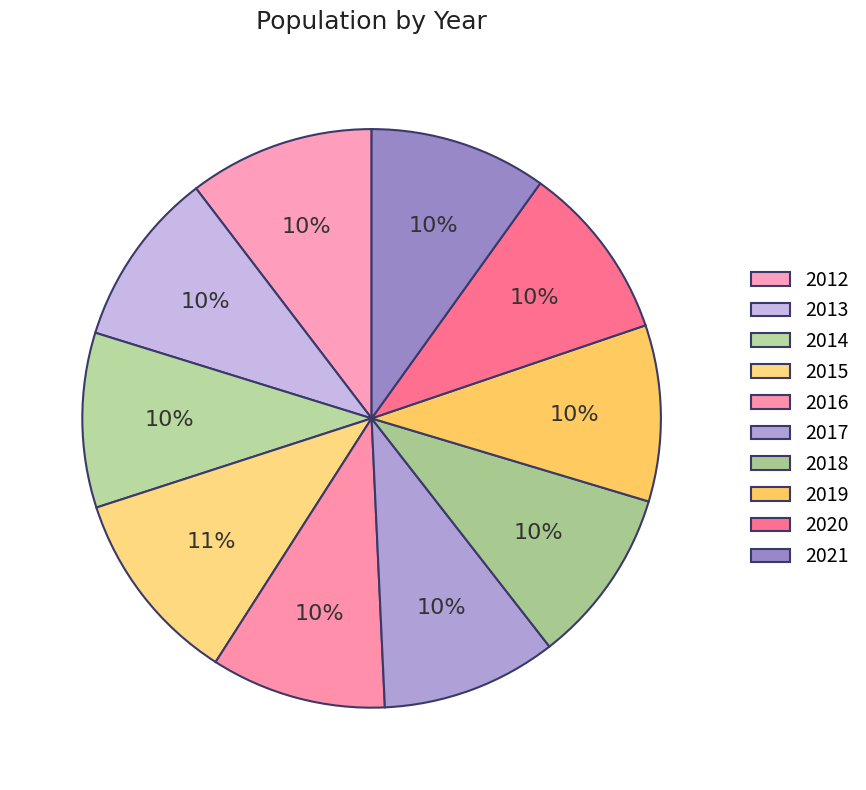

The 2016 slice represents 2% of the pie. True or false?

False